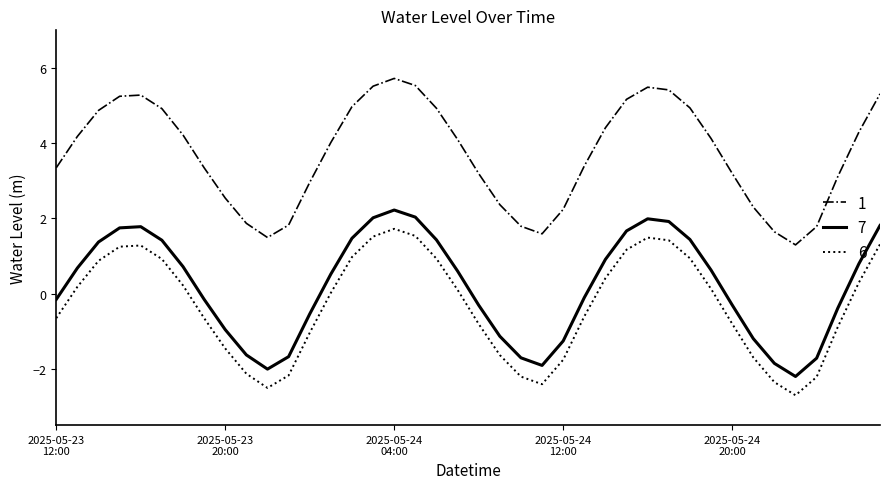

What is the minimum value shown in the chart?

-2.7